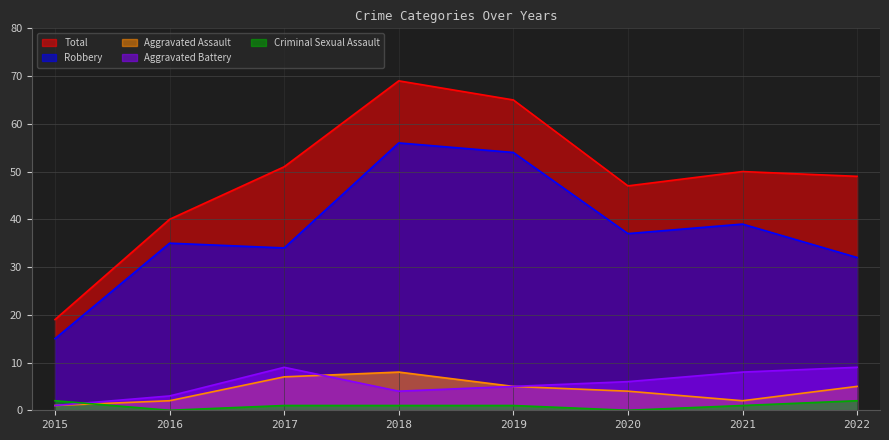

Rank the series by their maximum value, from highest to lowest.

Total, Robbery, Aggravated Battery, Aggravated Assault, Criminal Sexual Assault